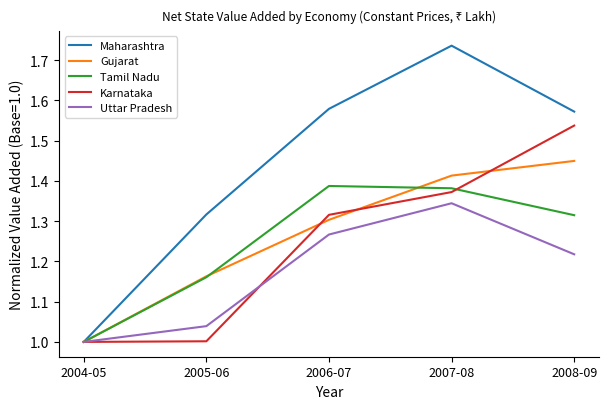

What position from the right is 2006-07?

3